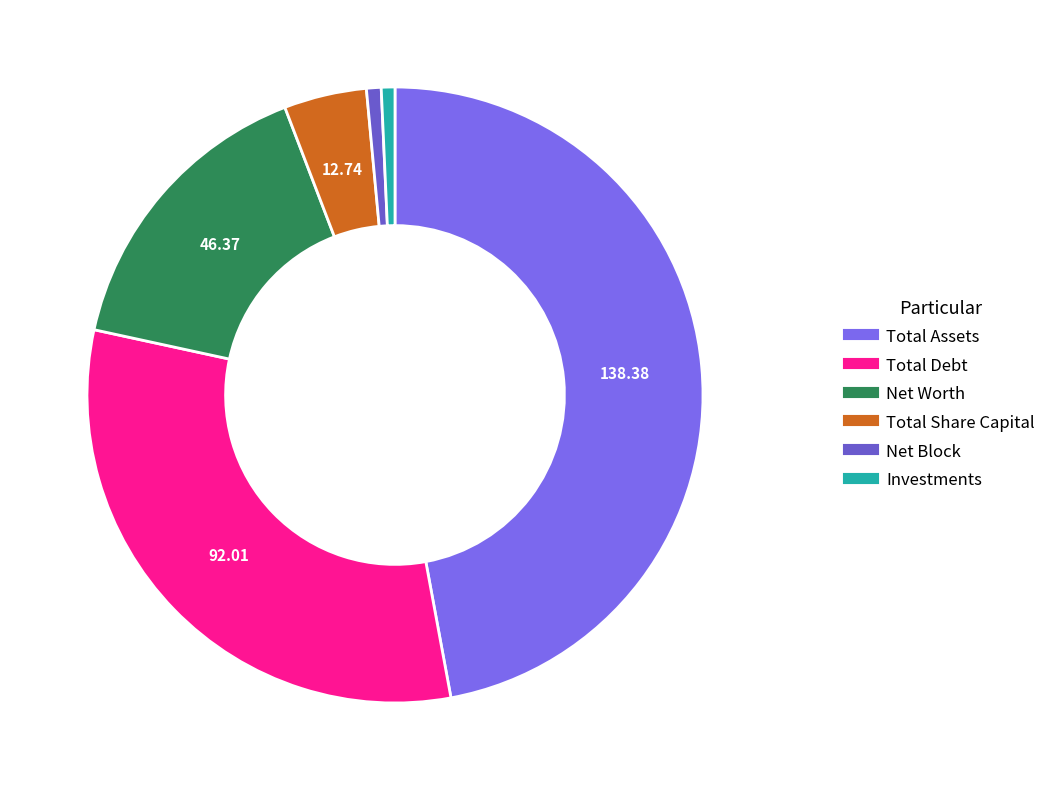

To the nearest percent, what is the difference between the largest and smallest slice percentages?

46%